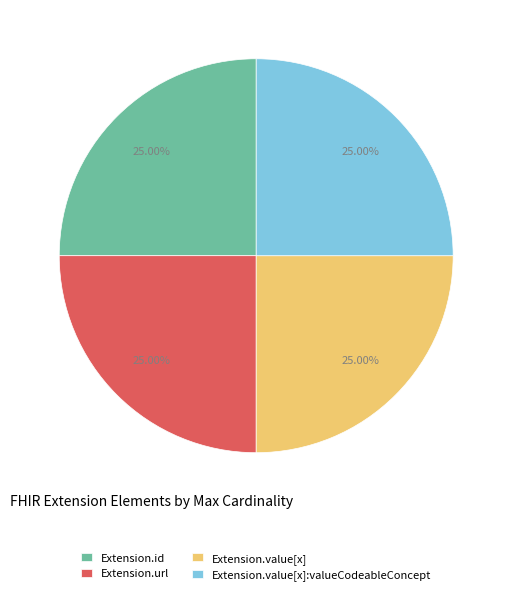

Is there a majority slice in this chart?

No